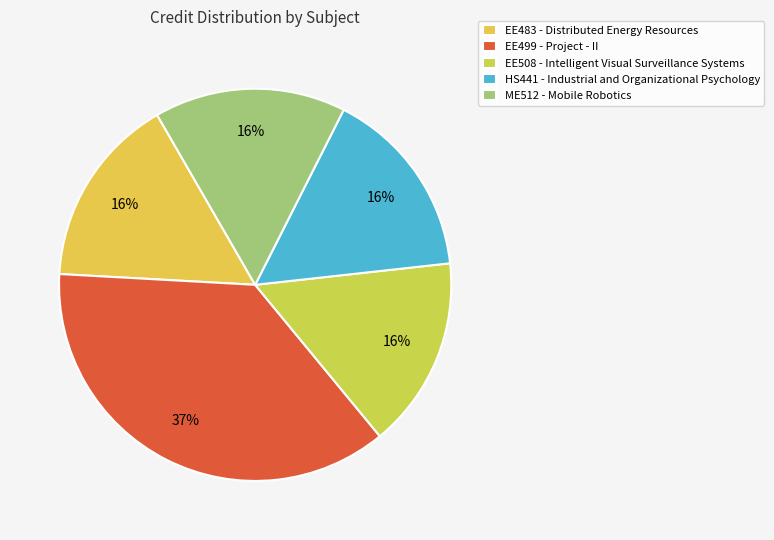

Rank the categories by value from highest to lowest.

EE499 - Project - II, EE483 - Distributed Energy Resources, EE508 - Intelligent Visual Surveillance Systems, HS441 - Industrial and Organizational Psychology, ME512 - Mobile Robotics